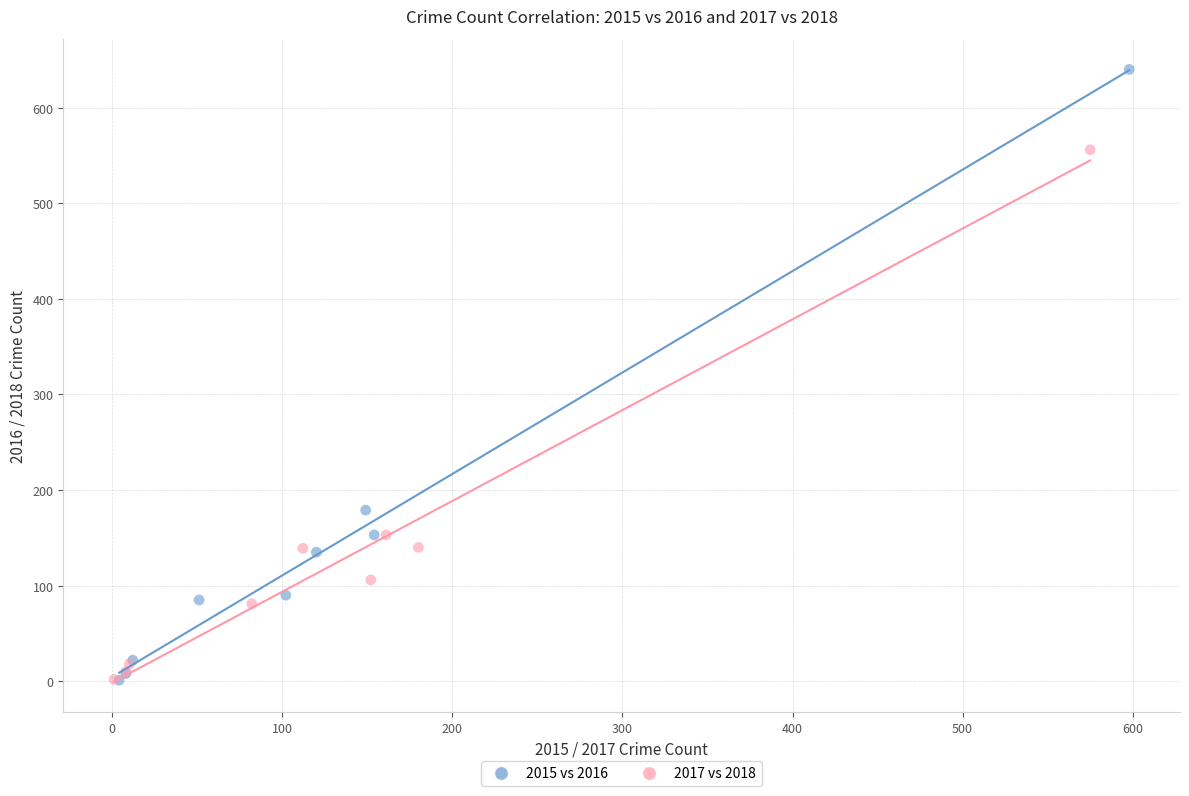

Which series has the largest Y range (max minus min)?

2015 vs 2016